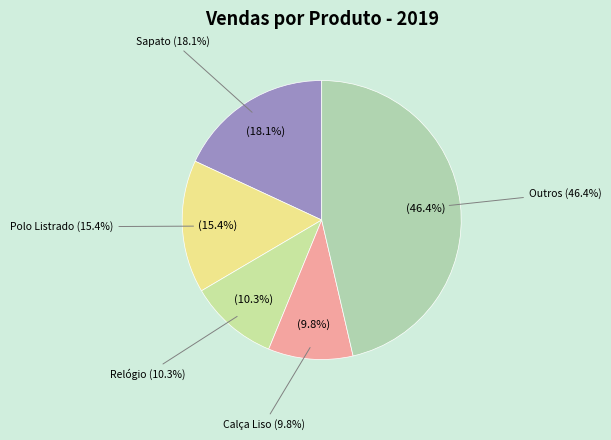

Is it true that Polo Listrado is 15% of the pie?

True